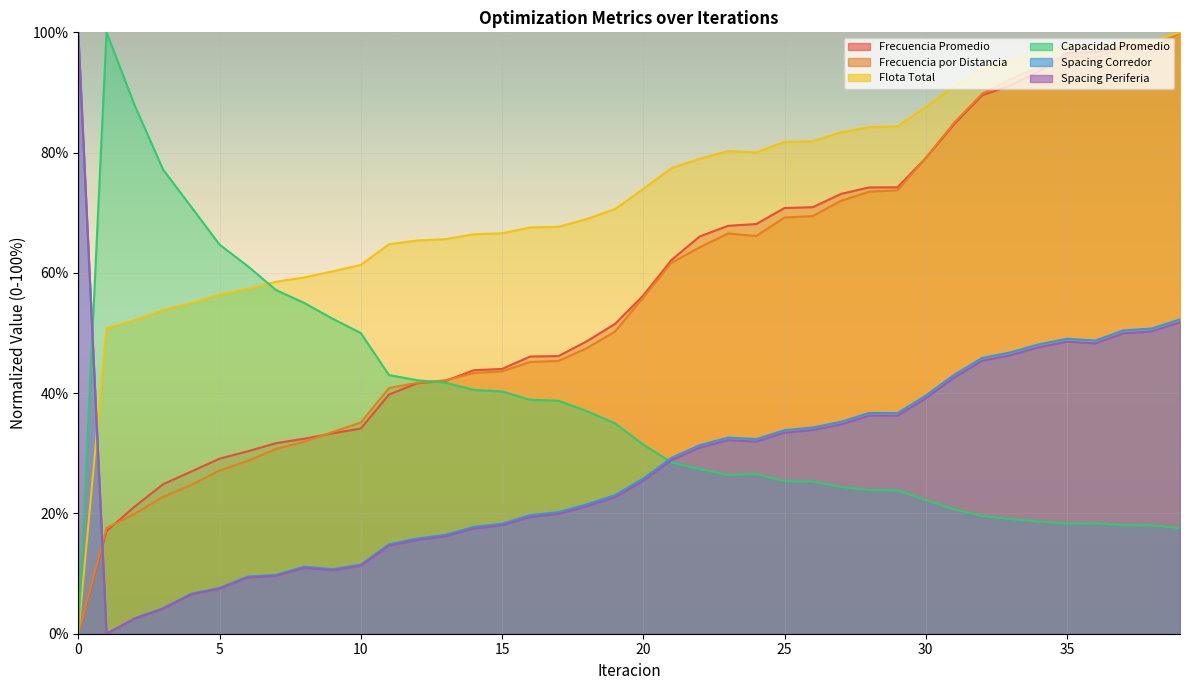

Read the Capacidad Promedio value at 34.

18.7